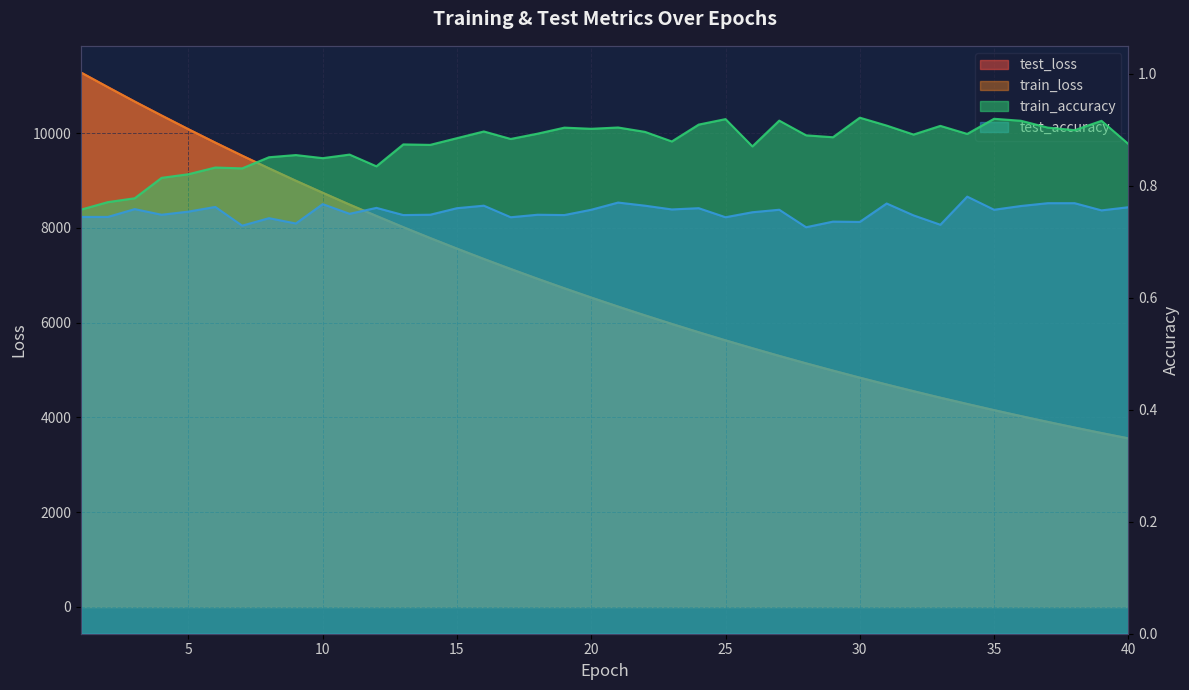

Reading left to right, list all the values displayed in this chart.

test_loss: 1=11279.2	2=10971.3	3=10667.2	4=10373.4	5=10083.6	6=9801.3	7=9525.4	8=9258.0	9=8996.3	10=8742.6	11=8493.1	12=8253.3	13=8016.3	14=7787.2	15=7563.3	16=7345.4	17=7133.9	18=6927.2	19=6726.2	20=6530.5	21=6339.8	22=6154.7	23=5974.4	24=5798.6	25=5627.4	26=5461.7	27=5299.4	28=5141.9	29=4989.2	30=4840.0	31=4695.5	32=4554.9	33=4417.4	34=4284.7	35=4154.7	36=4028.7	37=3906.3	38=3787.1	39=3671.3	40=3559.1
train_loss: 1=11279.0	2=10970.4	3=10666.3	4=10371.4	5=10081.9	6=9799.7	7=9523.9	8=9256.1	9=8994.6	10=8740.6	11=8491.7	12=8251.0	13=8014.6	14=7785.3	15=7561.6	16=7343.9	17=7132.2	18=6925.7	19=6724.6	20=6528.9	21=6338.4	22=6153.1	23=5972.8	24=5797.1	25=5626.0	26=5460.2	27=5298.1	28=5140.9	29=4988.0	30=4838.9	31=4694.3	32=4553.6	33=4416.4	34=4283.4	35=4153.7	36=4027.7	37=3905.3	38=3786.2	39=3670.4	40=3558.0
train_accuracy: 1=0.8	2=0.8	3=0.8	4=0.8	5=0.8	6=0.8	7=0.8	8=0.9	9=0.9	10=0.8	11=0.9	12=0.8	13=0.9	14=0.9	15=0.9	16=0.9	17=0.9	18=0.9	19=0.9	20=0.9	21=0.9	22=0.9	23=0.9	24=0.9	25=0.9	26=0.9	27=0.9	28=0.9	29=0.9	30=0.9	31=0.9	32=0.9	33=0.9	34=0.9	35=0.9	36=0.9	37=0.9	38=0.9	39=0.9	40=0.9
test_accuracy: 1=0.7	2=0.7	3=0.8	4=0.7	5=0.8	6=0.8	7=0.7	8=0.7	9=0.7	10=0.8	11=0.8	12=0.8	13=0.7	14=0.7	15=0.8	16=0.8	17=0.7	18=0.7	19=0.7	20=0.8	21=0.8	22=0.8	23=0.8	24=0.8	25=0.7	26=0.8	27=0.8	28=0.7	29=0.7	30=0.7	31=0.8	32=0.7	33=0.7	34=0.8	35=0.8	36=0.8	37=0.8	38=0.8	39=0.8	40=0.8